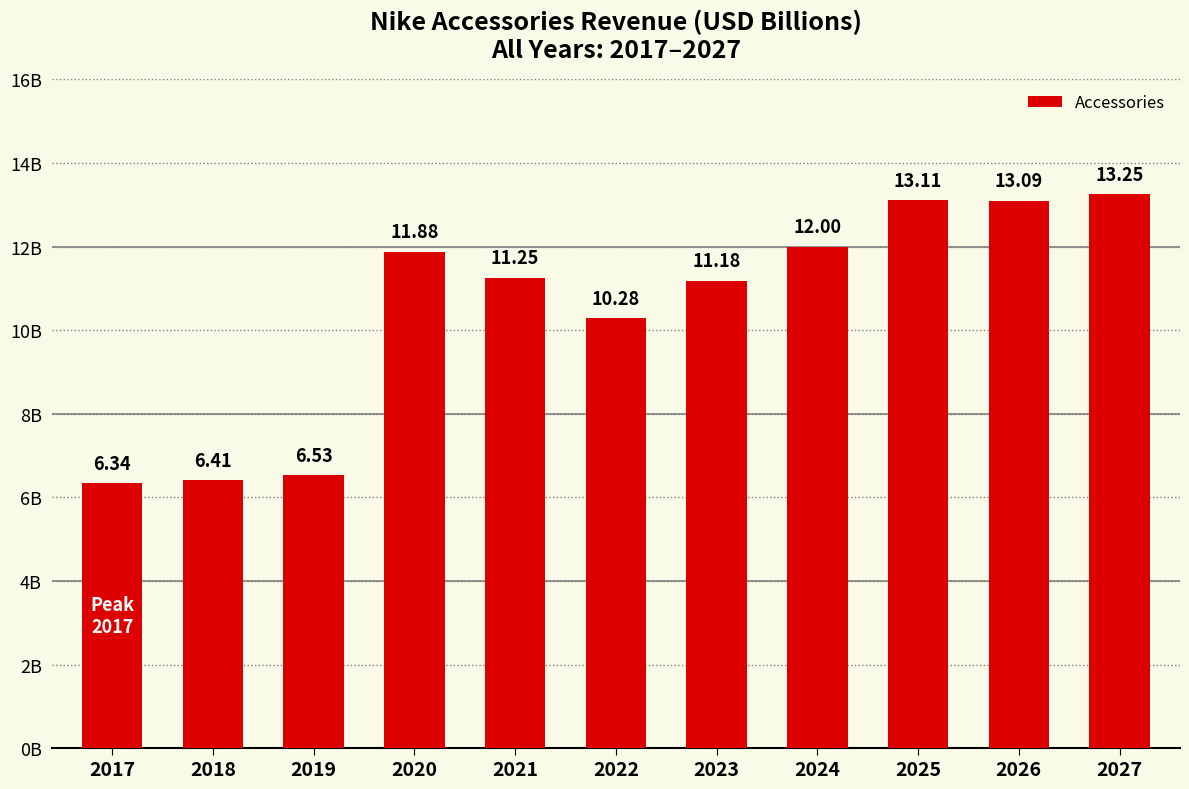

List the labels in order of value, smallest first.

2017, 2018, 2019, 2022, 2023, 2021, 2020, 2024, 2026, 2025, 2027